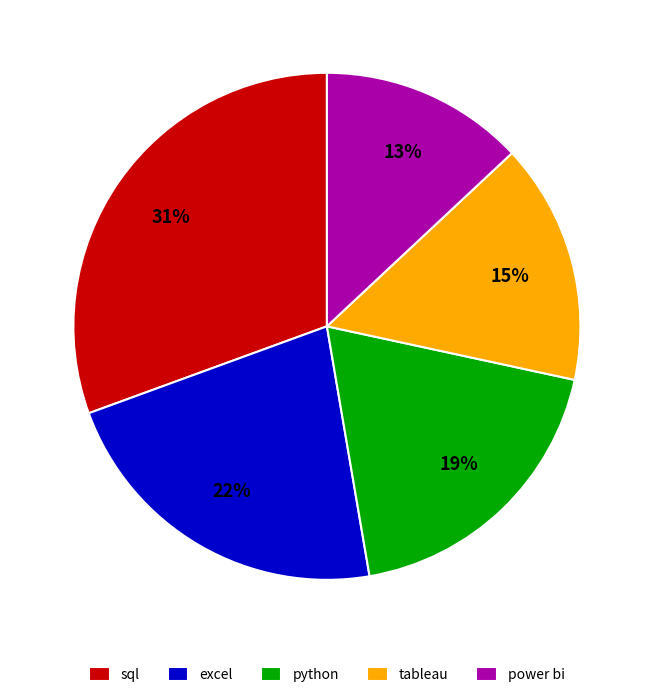

Which category has the smallest portion of the pie?

power bi